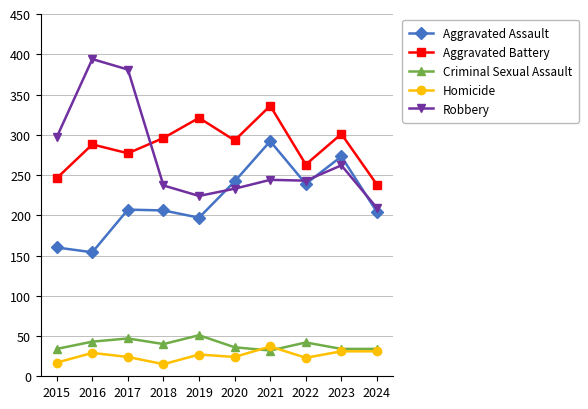

Where is the first local minimum for Robbery?

2019